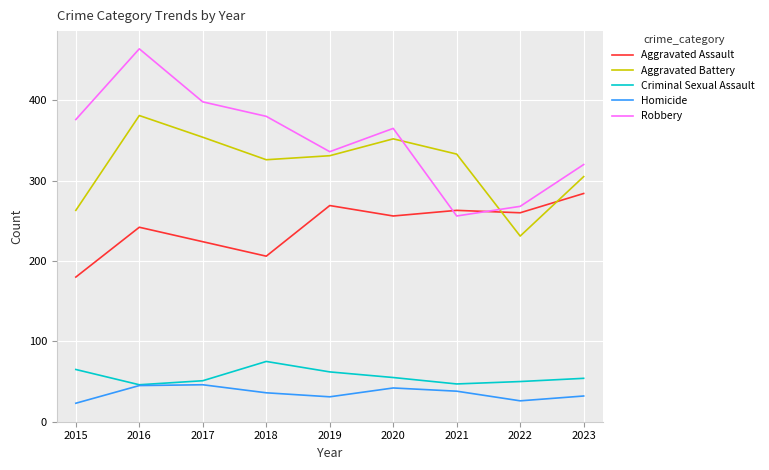

Which series has the largest total across all categories?

Robbery